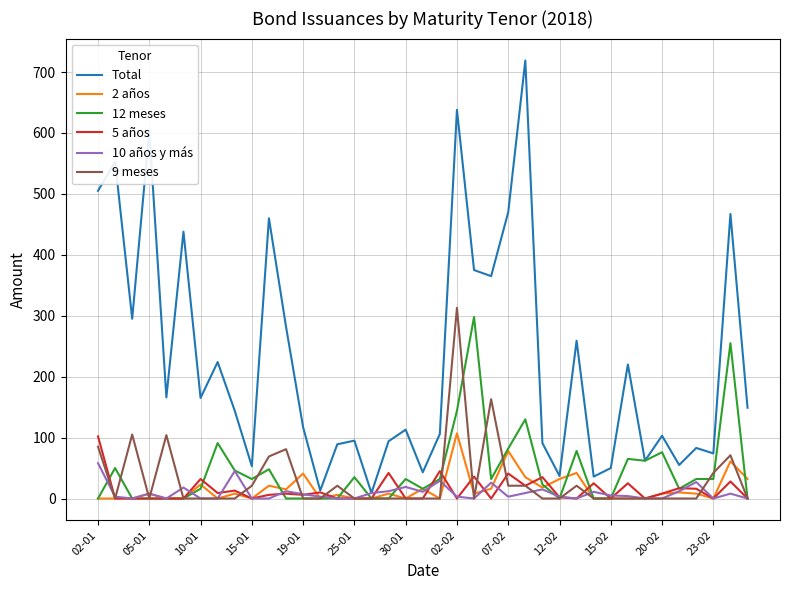

Which series has the largest range (max minus min)?

Total